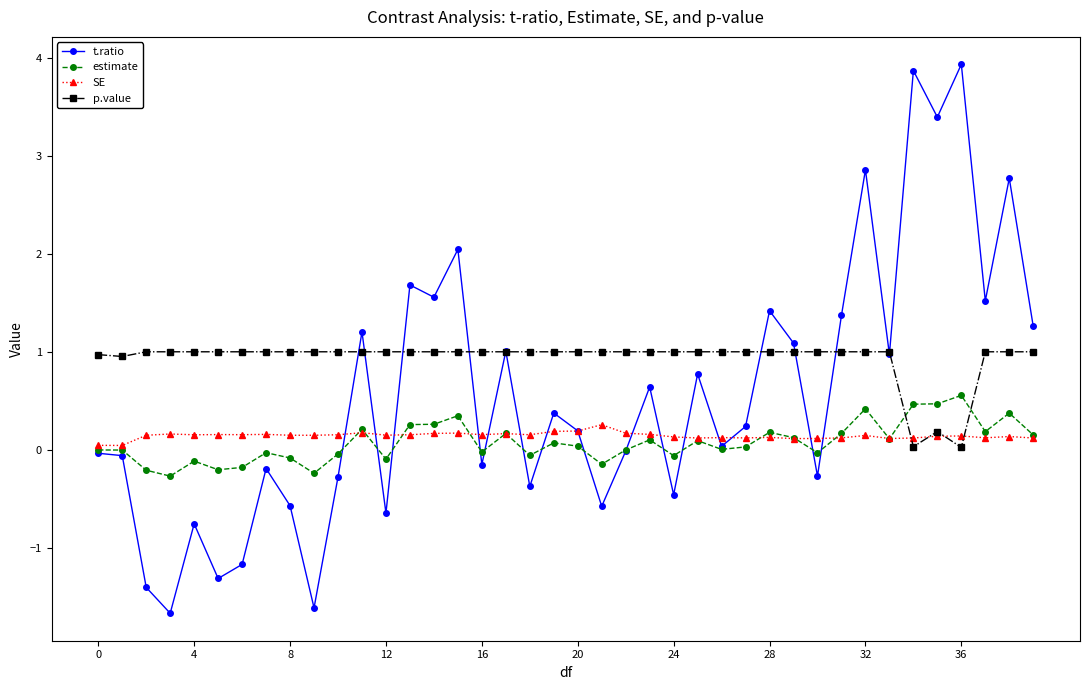

True or false: estimate has more than 0 points higher than both neighbors.

True